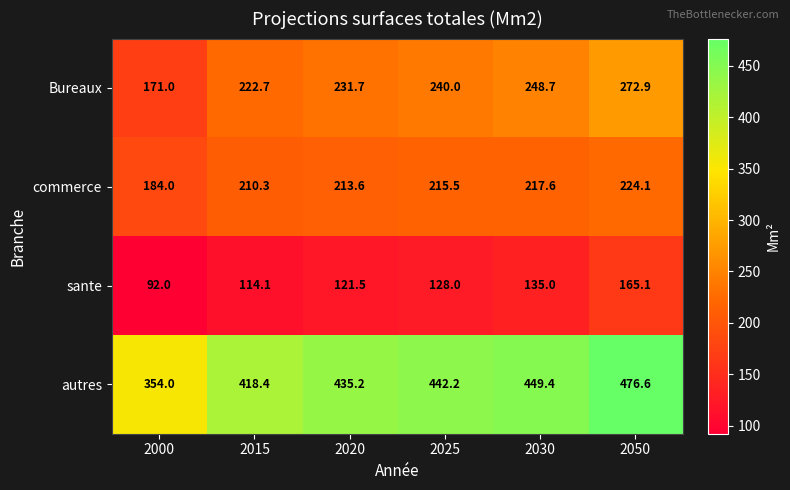

What is the sum of all Bureaux values?

1387.0